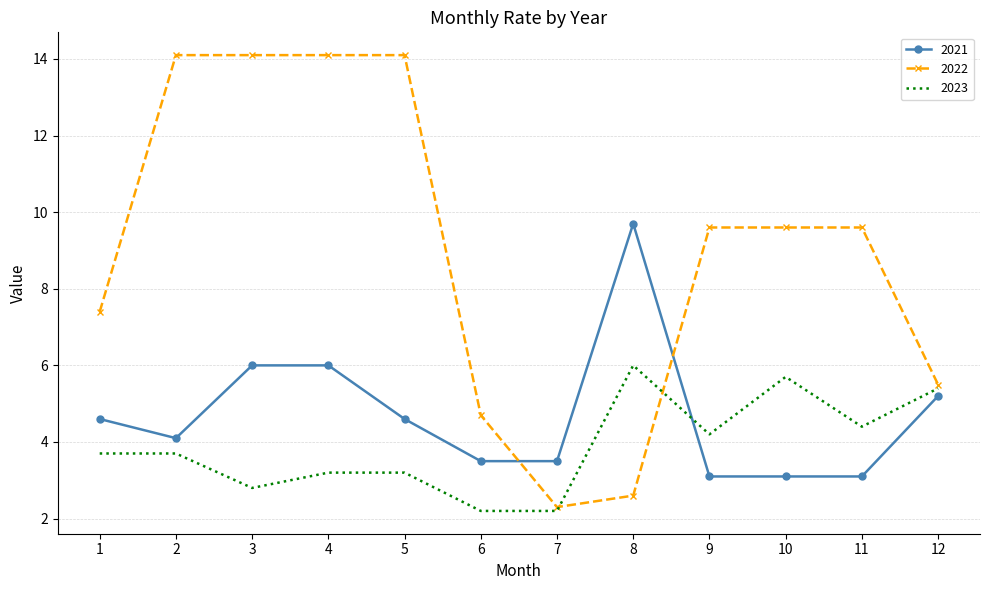

Between 5 and 7, which series saw the biggest shift?

2022